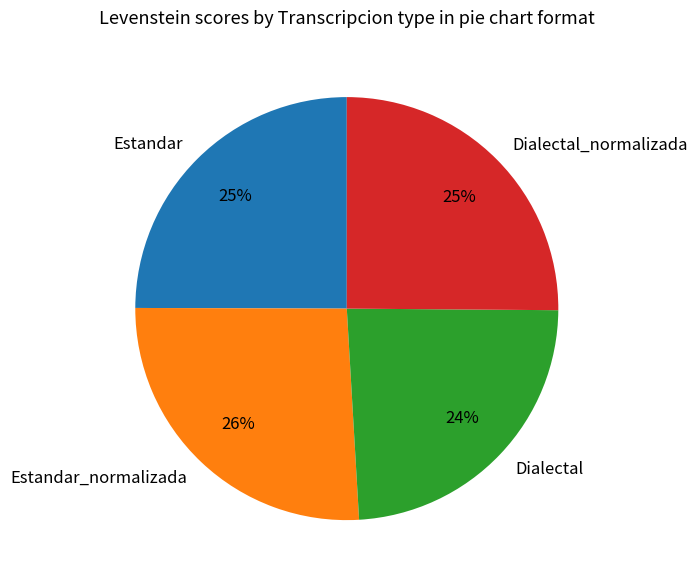

Which category has the smallest portion of the pie?

Dialectal